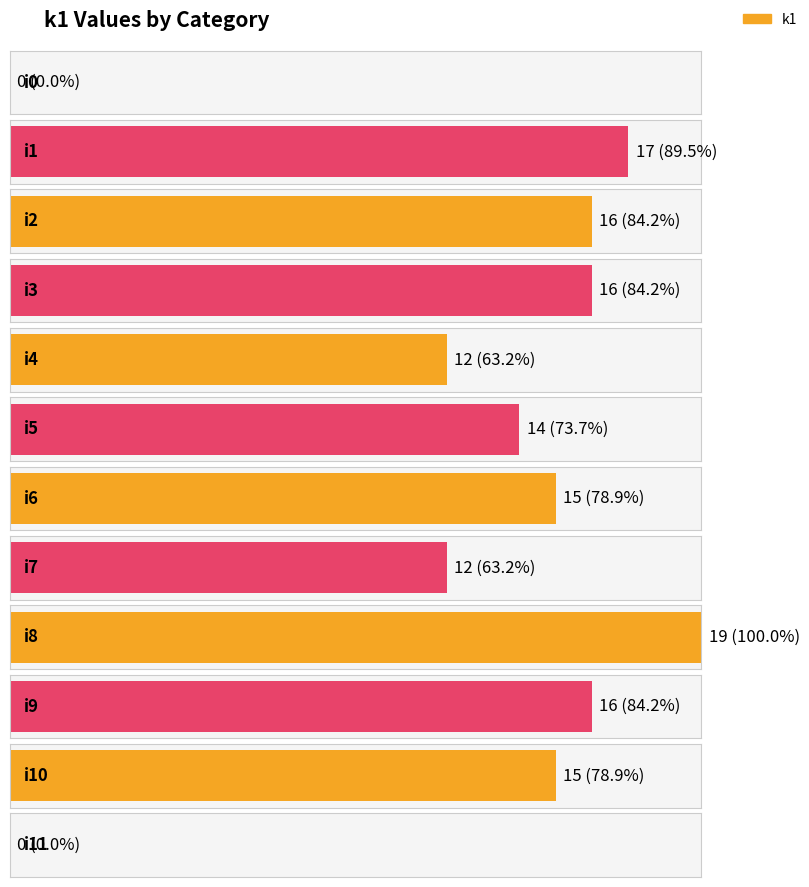

At which category does the chart reach its minimum across all series?

i0